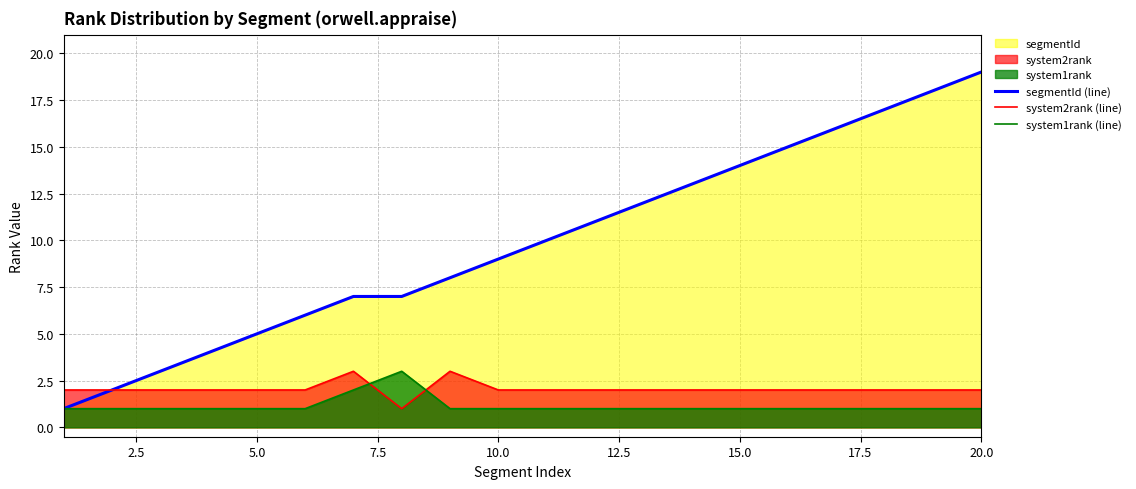

Count the number of categories in the chart.

20